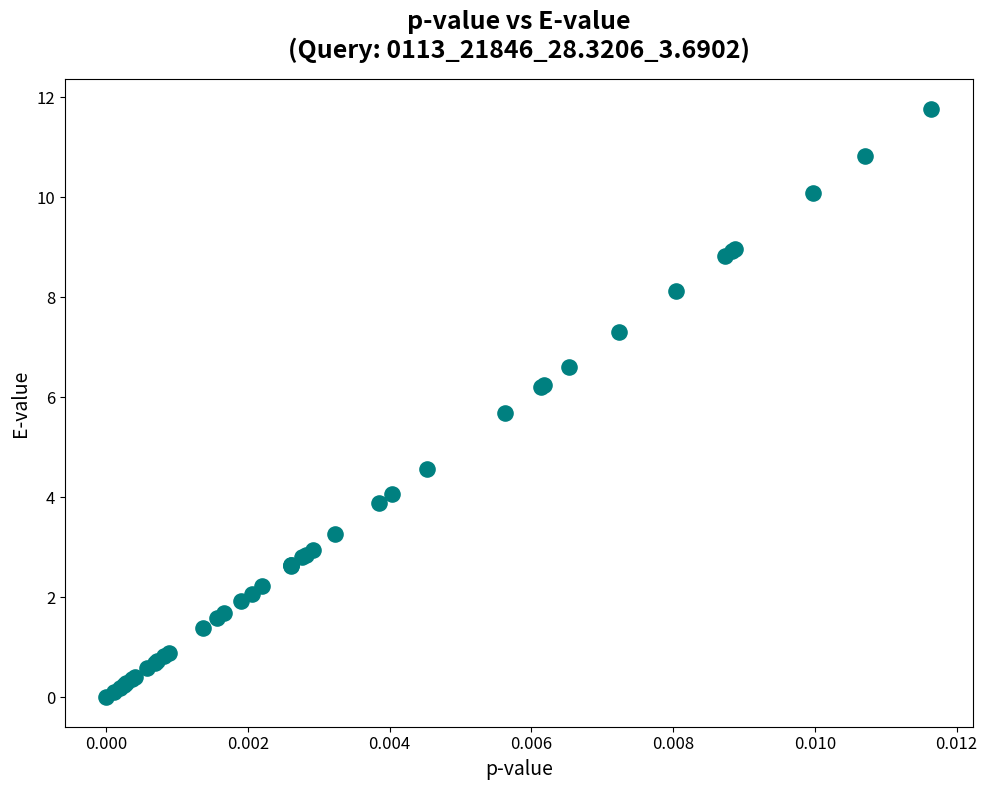

What Y value in the scatter plot is closest to 5?

4.6